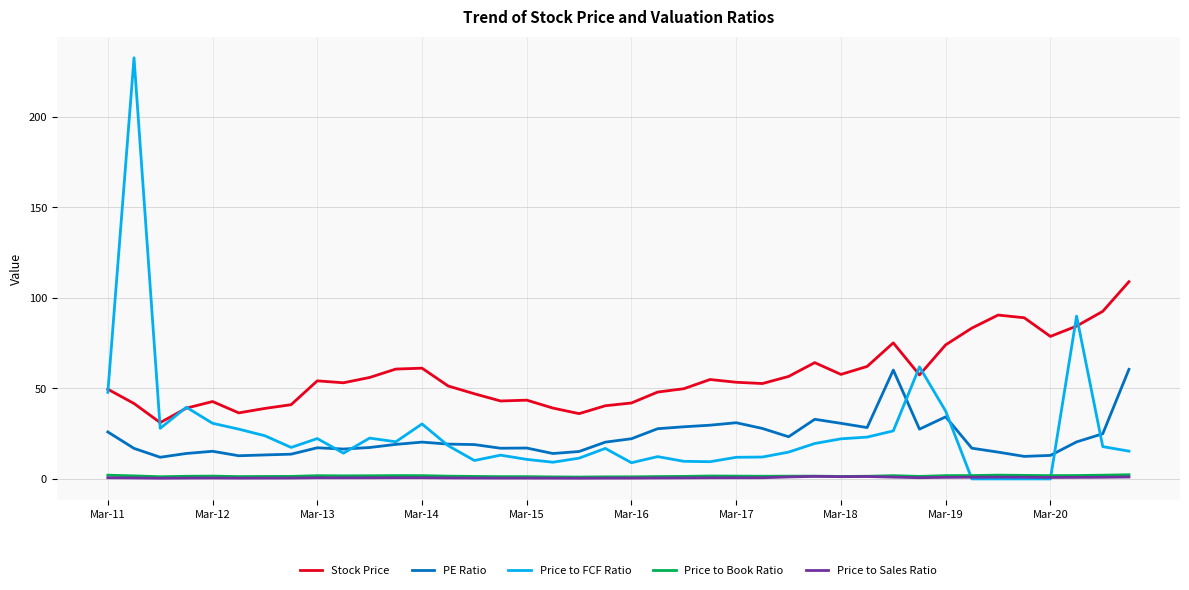

True or false: Price to Sales Ratio and PE Ratio intersect in this chart.

False